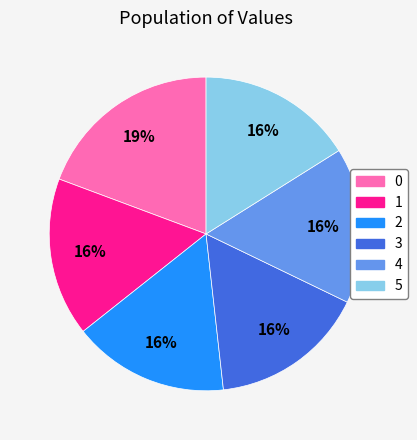

To the nearest percent, what portion does 0 represent?

19%